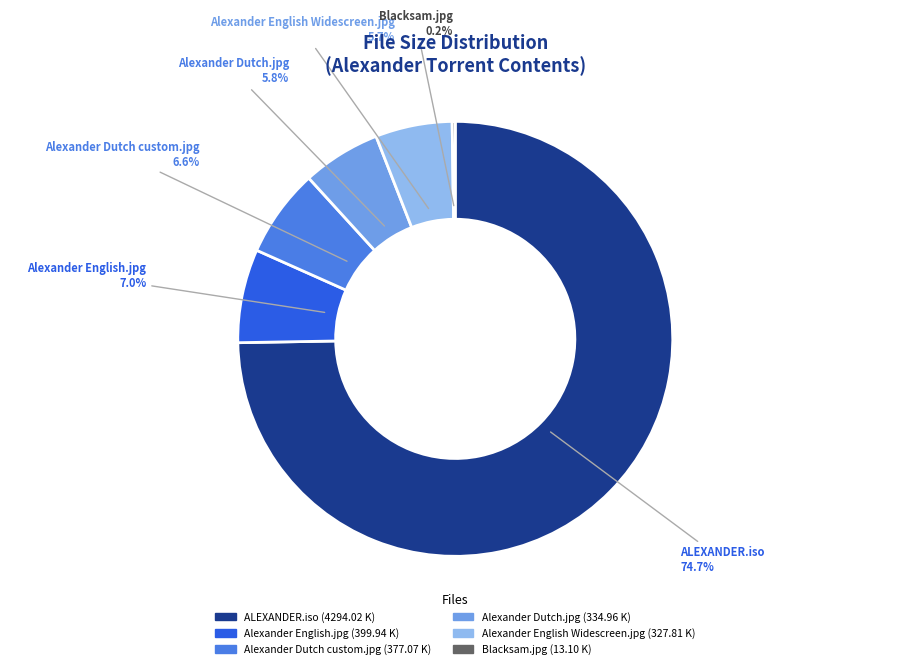

Is there any slice that represents more than half of the pie?

Yes